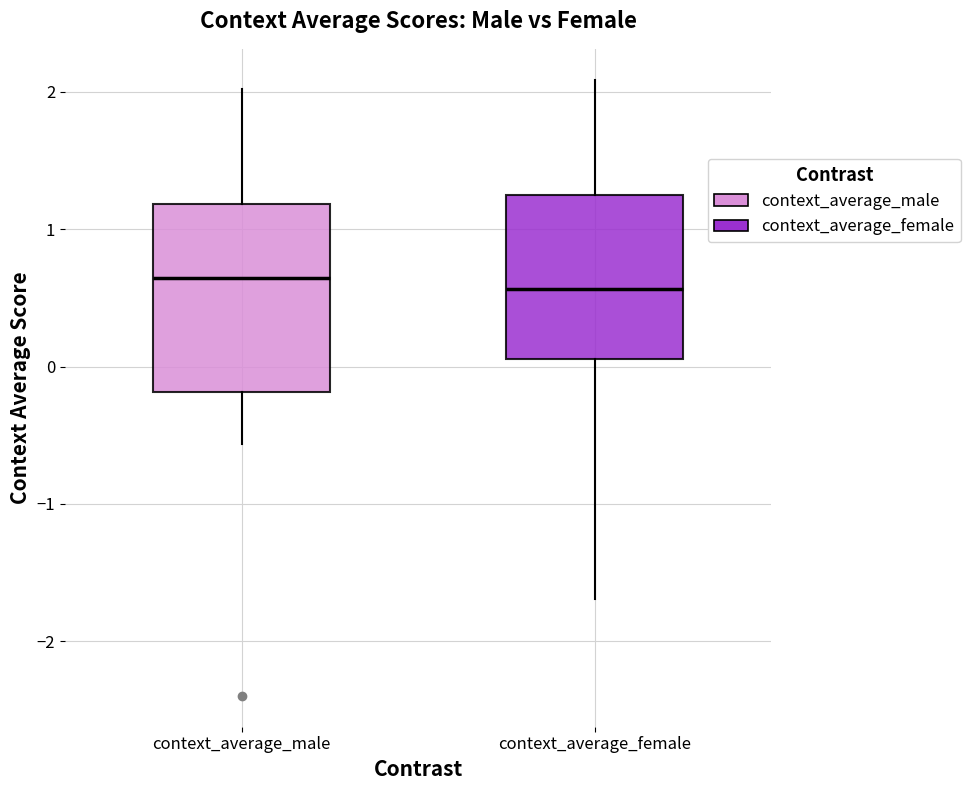

Reading left to right, read every box against the y-axis: the position of its median line, the range the box covers, and the ends of its whiskers. The values are not printed on the chart, so give them approximately, as read against the axis.

context_average_male: median 0.6, box -0.2 to 1.2, whiskers -0.6 to 2.0
context_average_female: median 0.6, box 0.1 to 1.2, whiskers -1.7 to 2.1